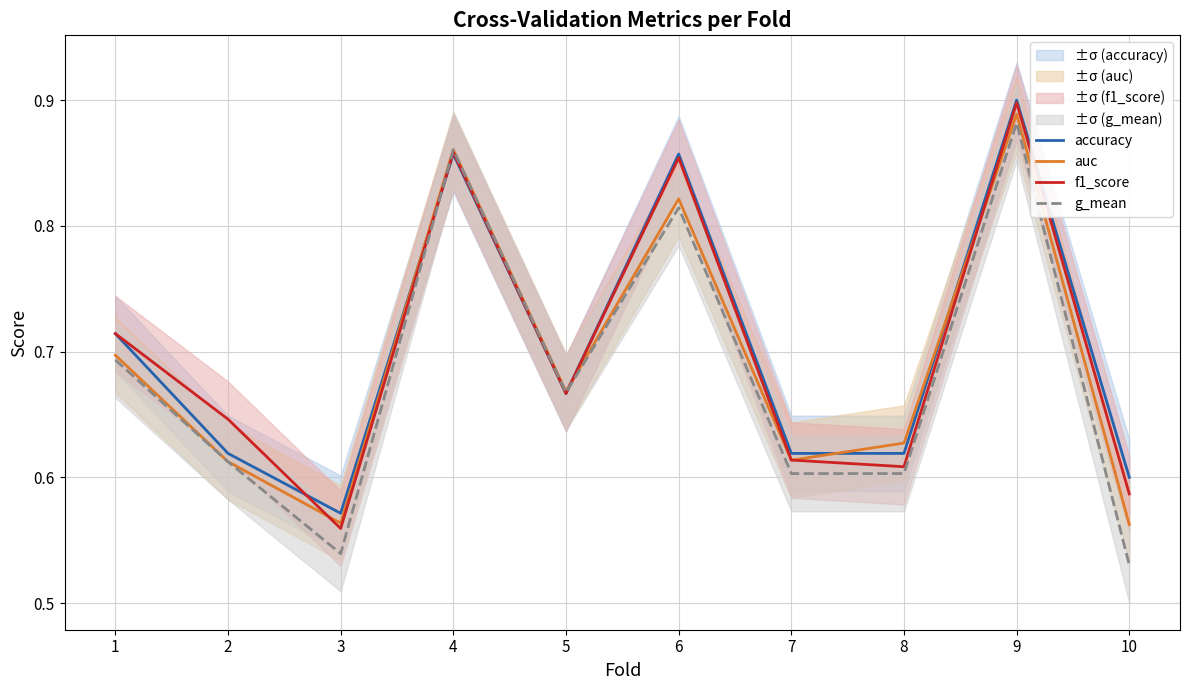

Reading left to right, list all the values displayed in this chart.

accuracy: 1=0.7	2=0.6	3=0.6	4=0.9	5=0.7	6=0.9	7=0.6	8=0.6	9=0.9	10=0.6
auc: 1=0.7	2=0.6	3=0.6	4=0.9	5=0.7	6=0.8	7=0.6	8=0.6	9=0.9	10=0.6
f1_score: 1=0.7	2=0.6	3=0.6	4=0.9	5=0.7	6=0.9	7=0.6	8=0.6	9=0.9	10=0.6
g_mean: 1=0.7	2=0.6	3=0.5	4=0.9	5=0.7	6=0.8	7=0.6	8=0.6	9=0.9	10=0.5